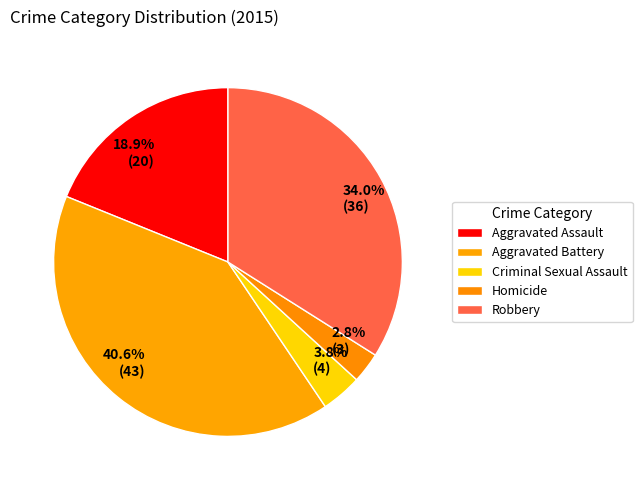

Rank the categories by value from lowest to highest.

Homicide, Criminal Sexual Assault, Aggravated Assault, Robbery, Aggravated Battery